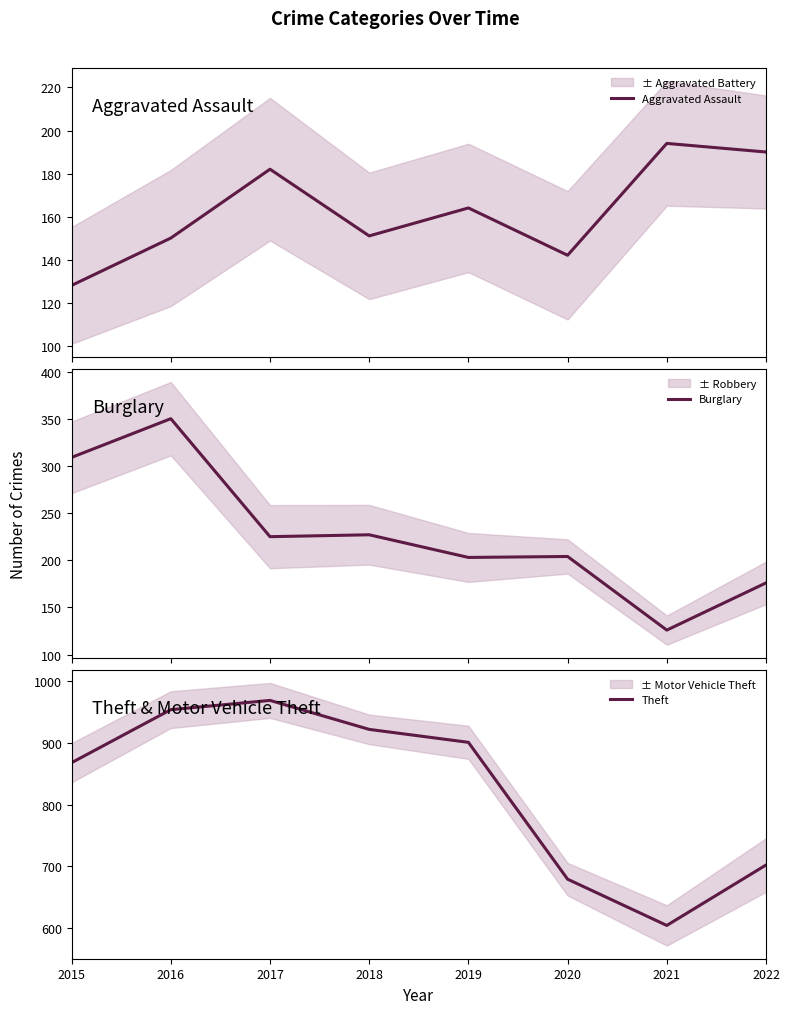

Does the chart have visible grid lines?

No